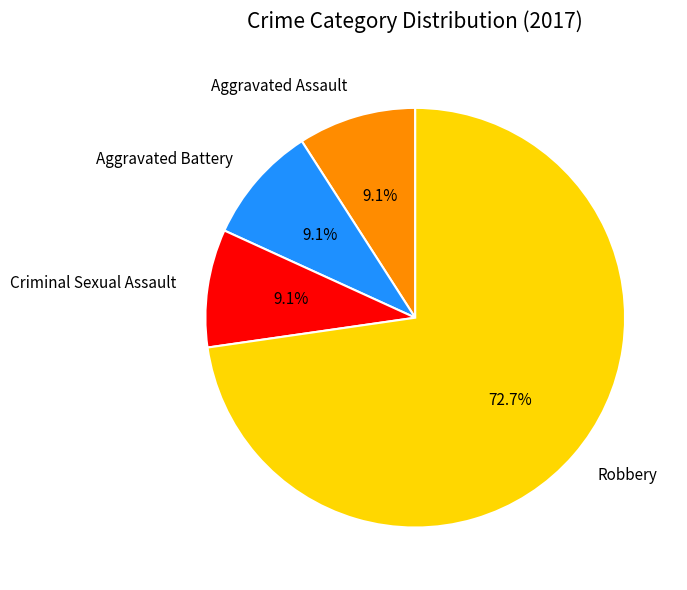

Is there a majority slice in this chart?

Yes